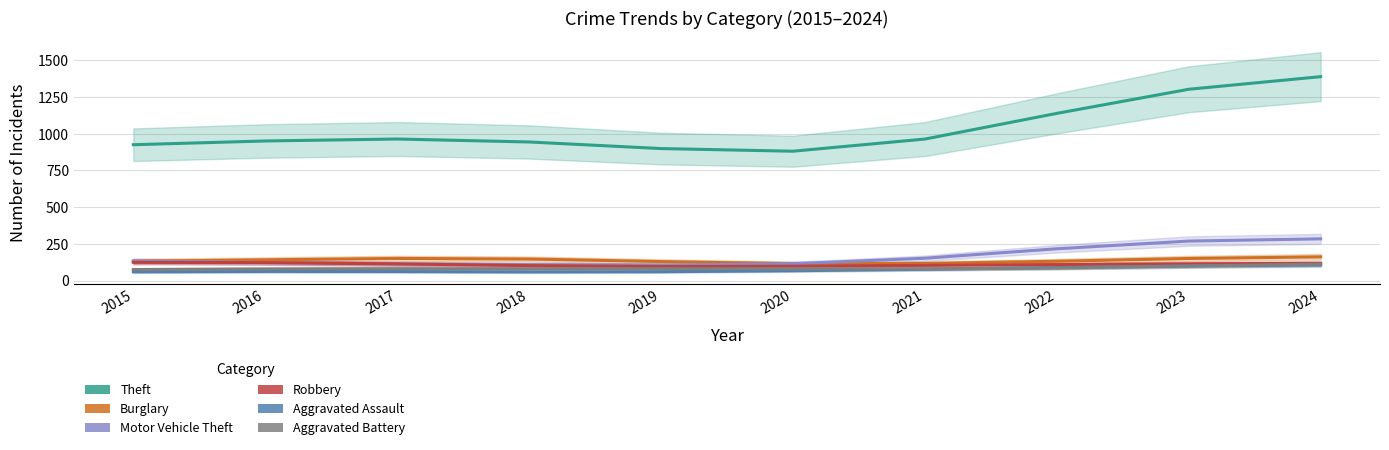

At which category is the sum across all series the highest?

2024